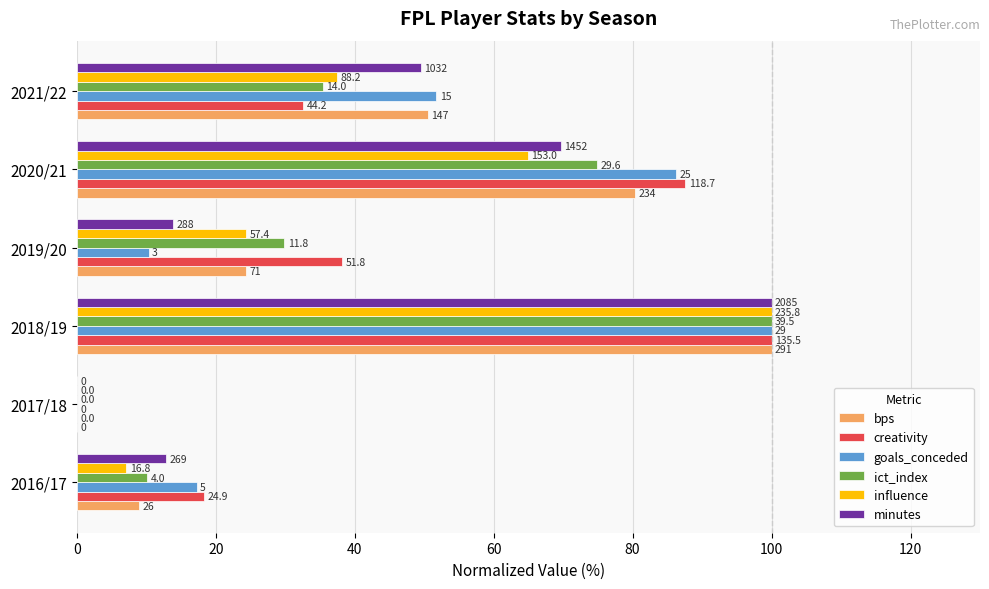

What are all the series names shown in the legend?

bps, creativity, goals_conceded, ict_index, influence, minutes